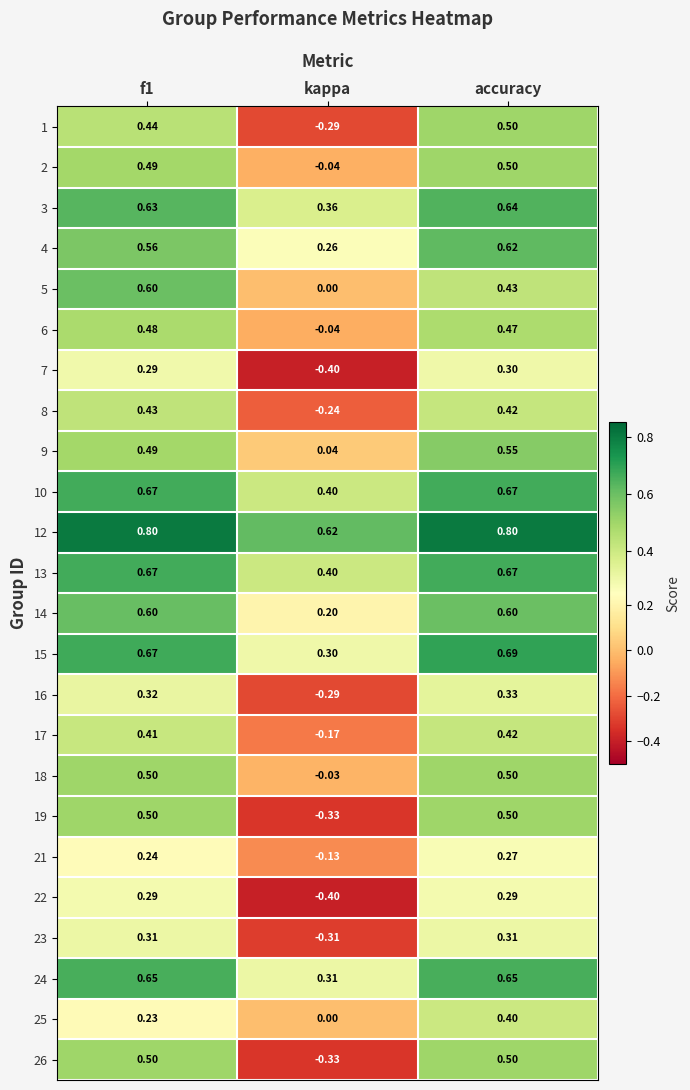

At which label is 3 closest to 0?

kappa